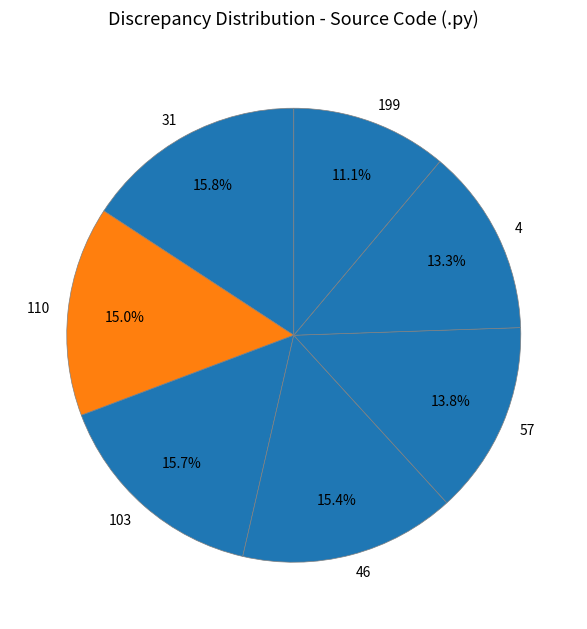

True or false: 199 accounts for 20% of the total.

False